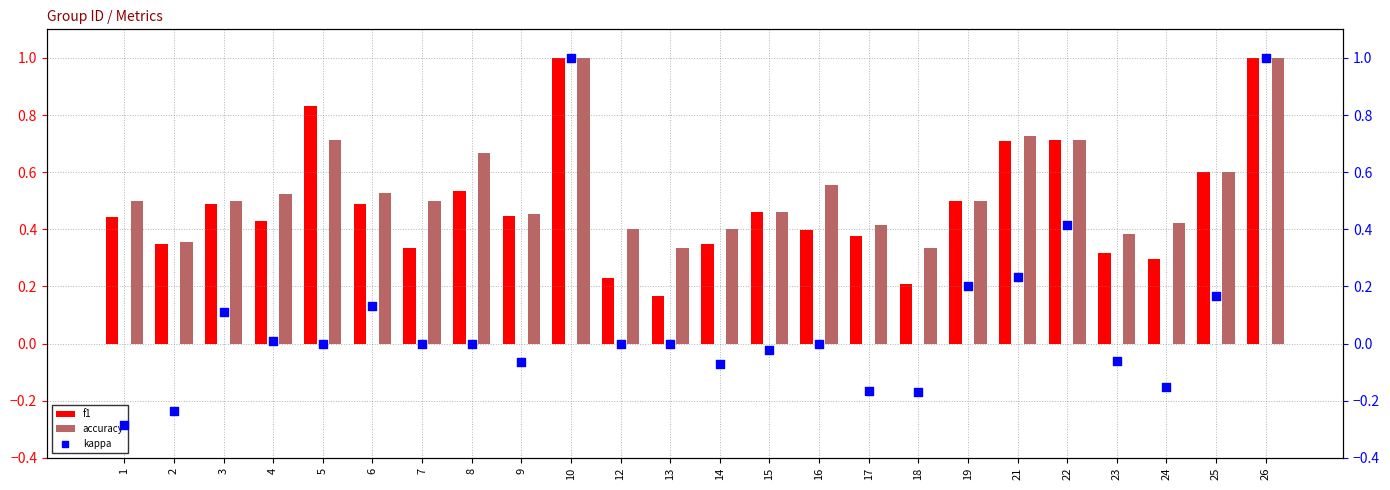

Which series contains the lowest Y value?

kappa